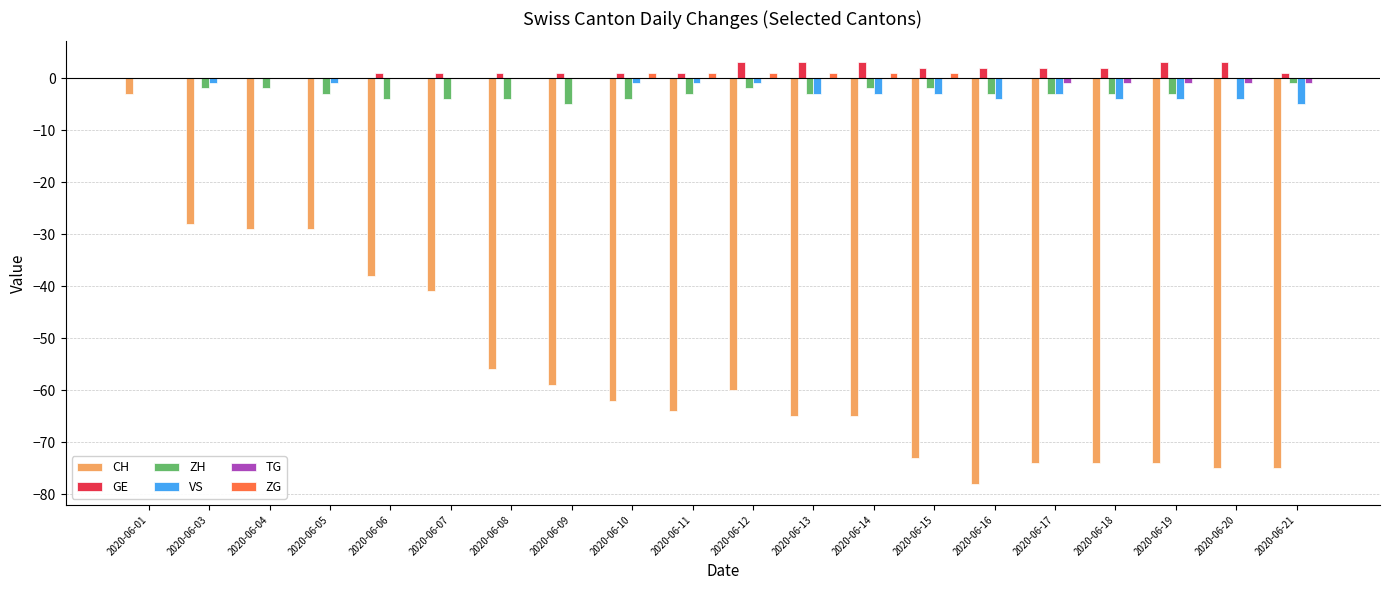

Reading left to right, list all the values displayed in this chart.

CH: -3	-28	-29	-29	-38	-41	-56	-59	-62	-64	-60	-65	-65	-73	-78	-74	-74	-74	-75	-75
GE: 0	0	0	0	1	1	1	1	1	1	3	3	3	2	2	2	2	3	3	1
ZH: 0	-2	-2	-3	-4	-4	-4	-5	-4	-3	-2	-3	-2	-2	-3	-3	-3	-3	0	-1
VS: 0	-1	0	-1	0	0	0	0	-1	-1	-1	-3	-3	-3	-4	-3	-4	-4	-4	-5
TG: 0	0	0	0	0	0	0	0	0	0	0	0	0	0	0	-1	-1	-1	-1	-1
ZG: 0	0	0	0	0	0	0	0	1	1	1	1	1	1	0	0	0	0	0	0